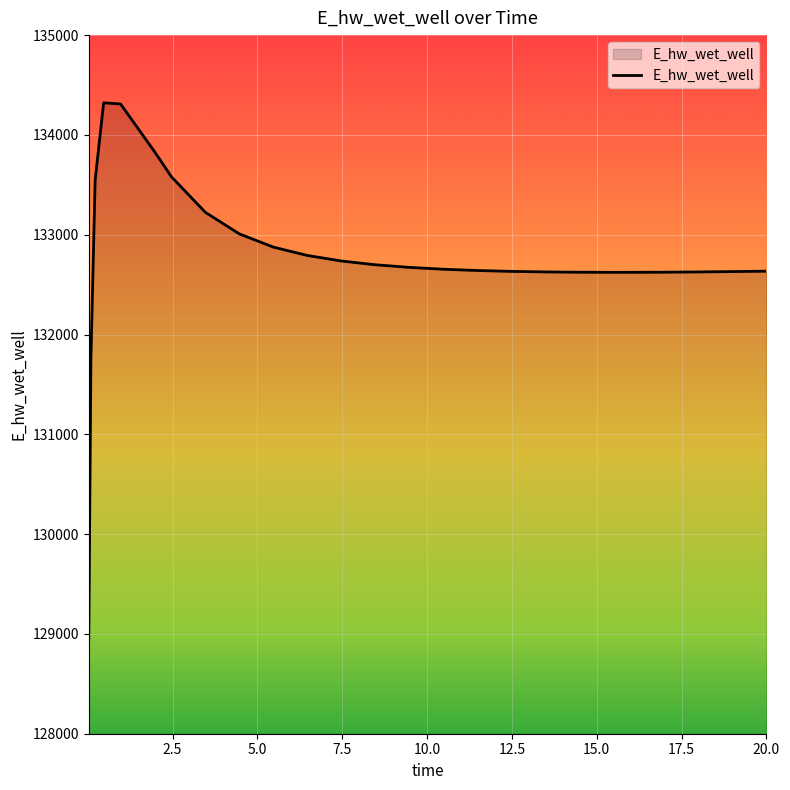

What is the smallest value displayed?

128956.4